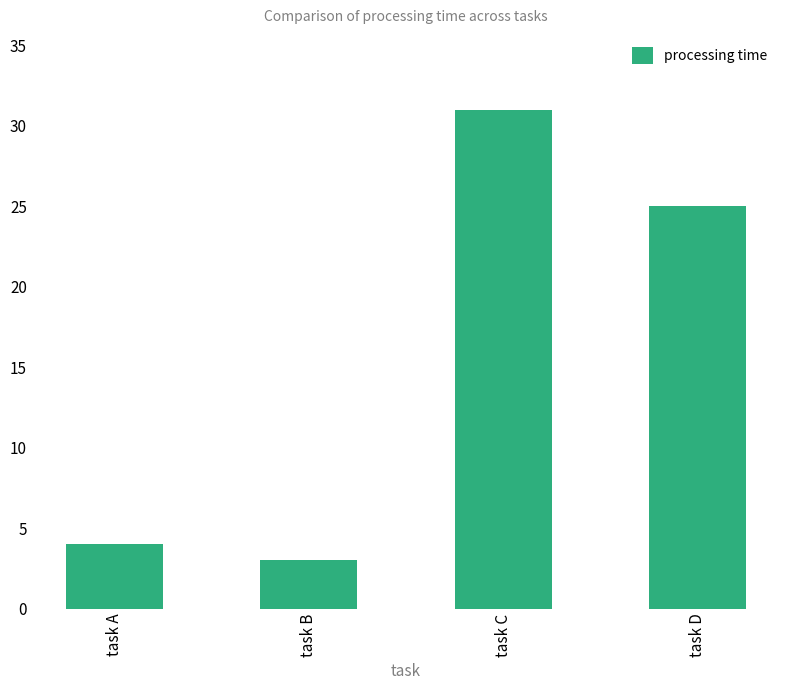

Count the number of data series in this chart.

1